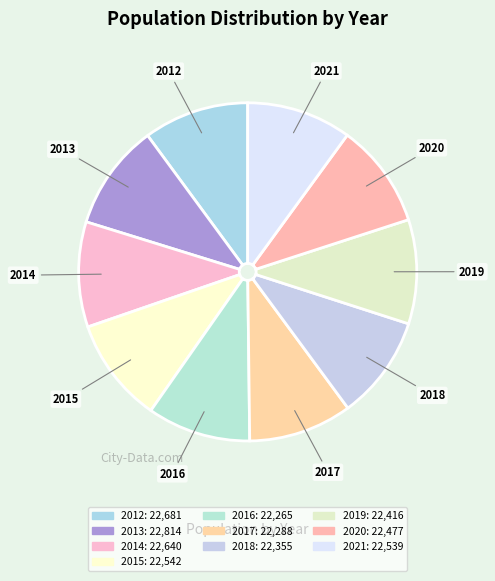

How many segments does this pie chart have?

10